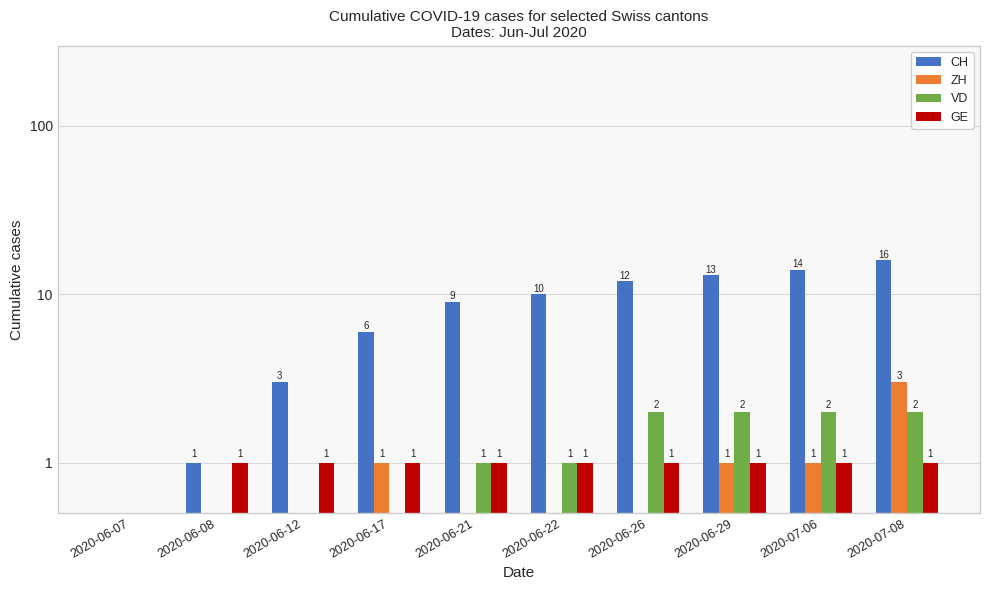

At which label does VD reach its peak?

2020-06-26